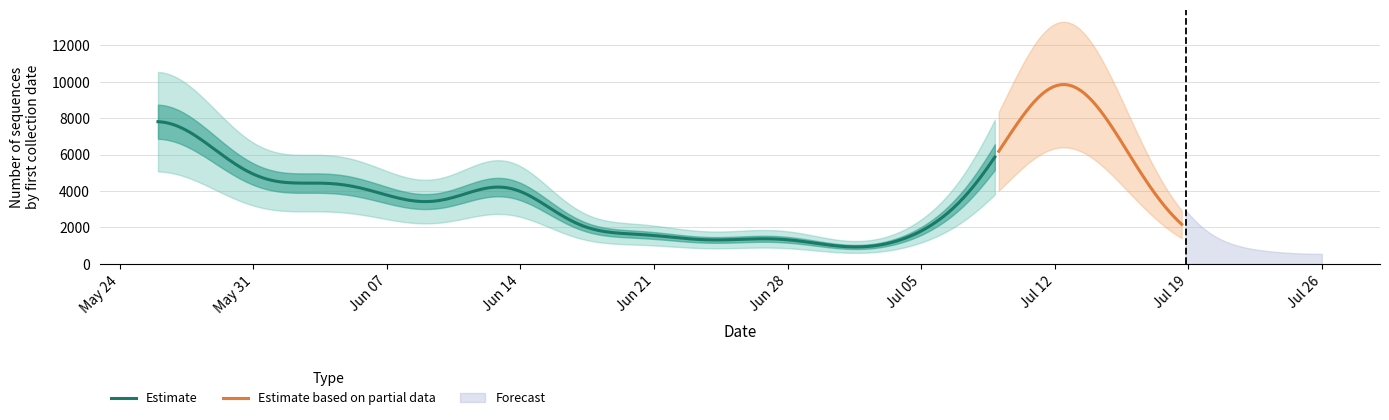

What is the maximum value for Estimate?

7805.7